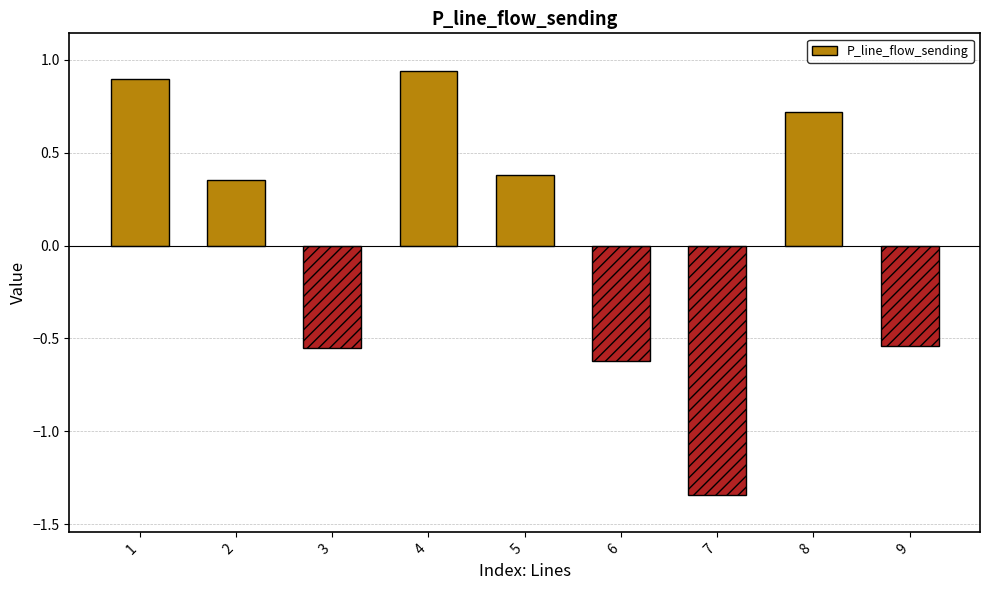

Which category has the lowest value across all series?

7